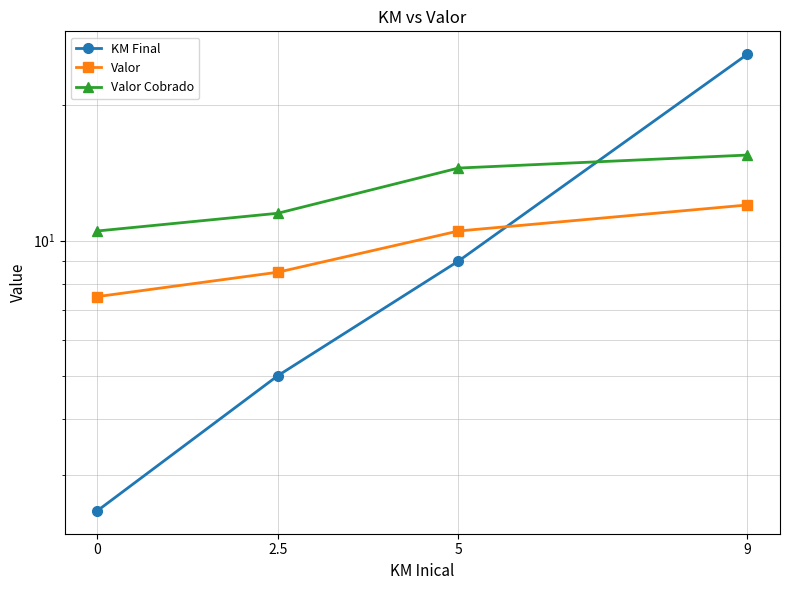

True or false: Valor has more than 1 points higher than both neighbors.

False